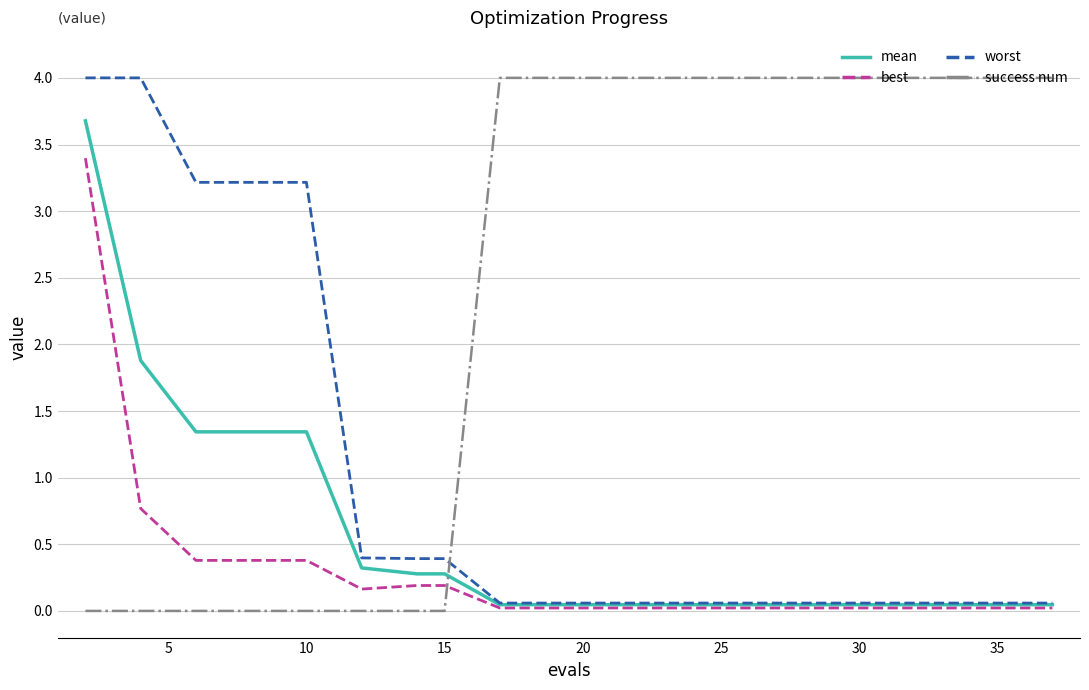

Which series has the largest total across all categories?

success num